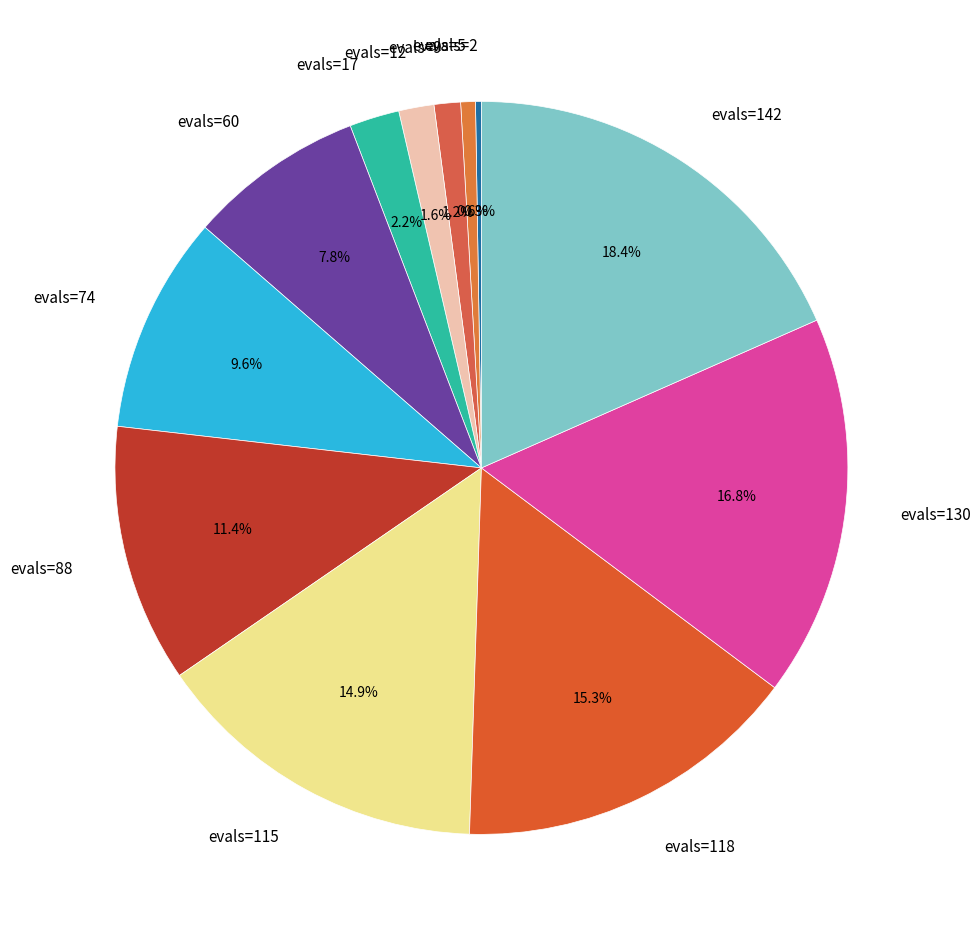

Which category has the biggest portion of the pie?

evals=142